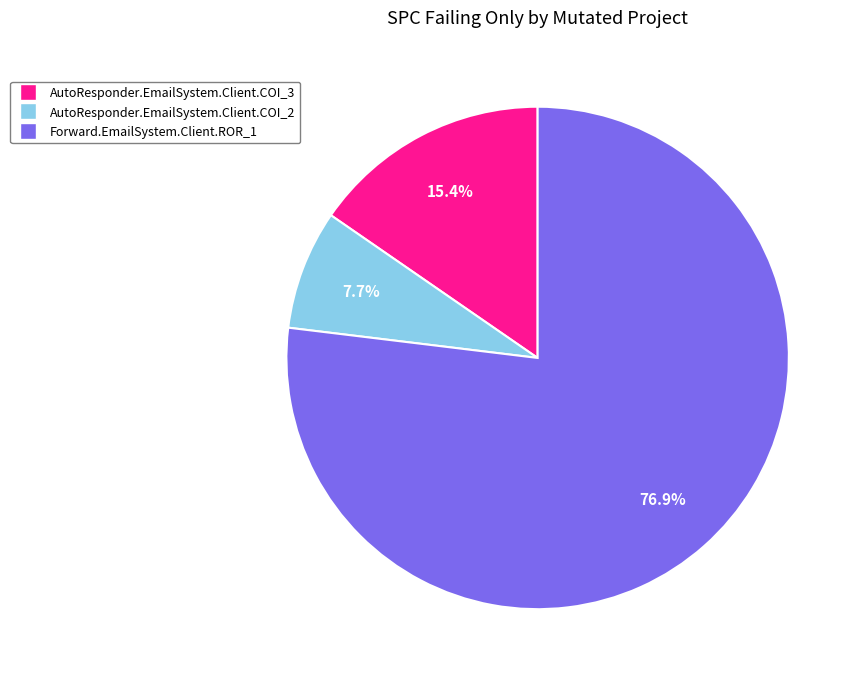

Rank the categories by value from highest to lowest.

Forward.EmailSystem.Client.ROR_1, AutoResponder.EmailSystem.Client.COI_3, AutoResponder.EmailSystem.Client.COI_2